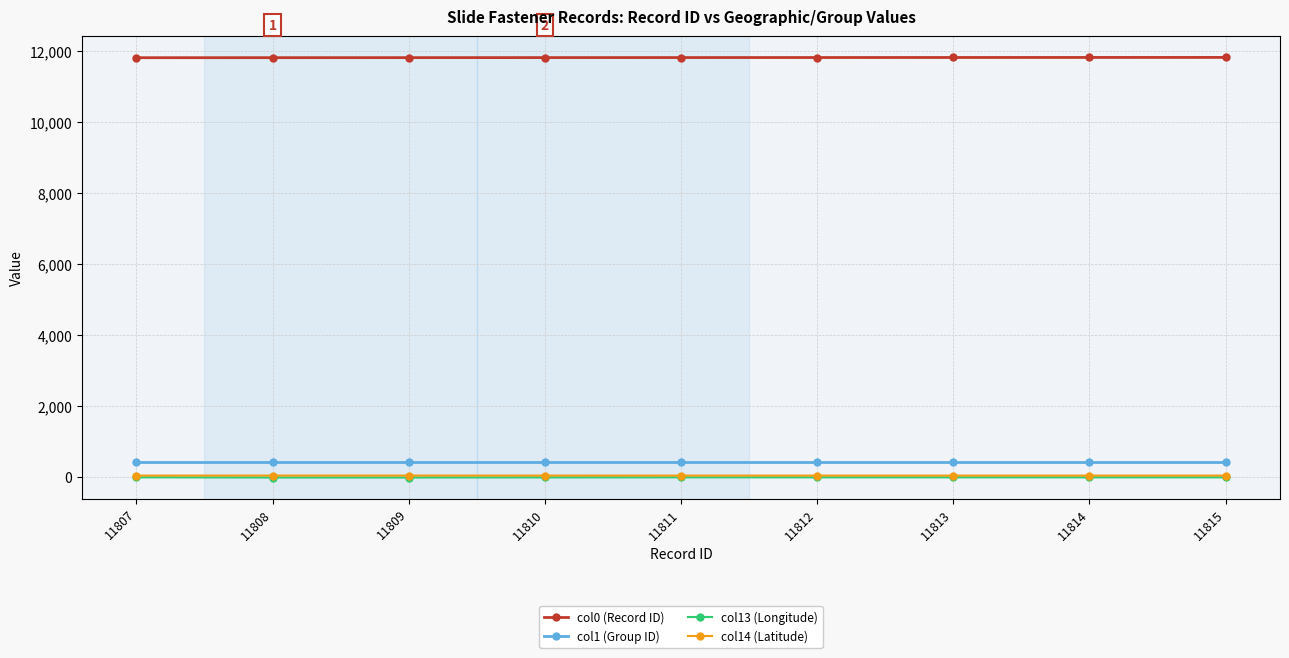

How many lines are shown in the chart?

4